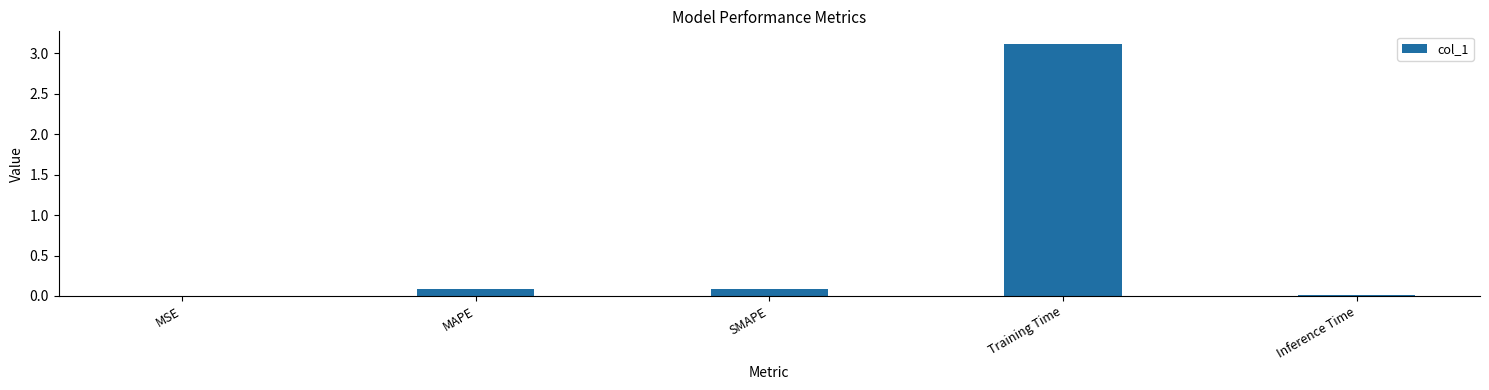

Is it true that the value at Training Time is 3.1?

True